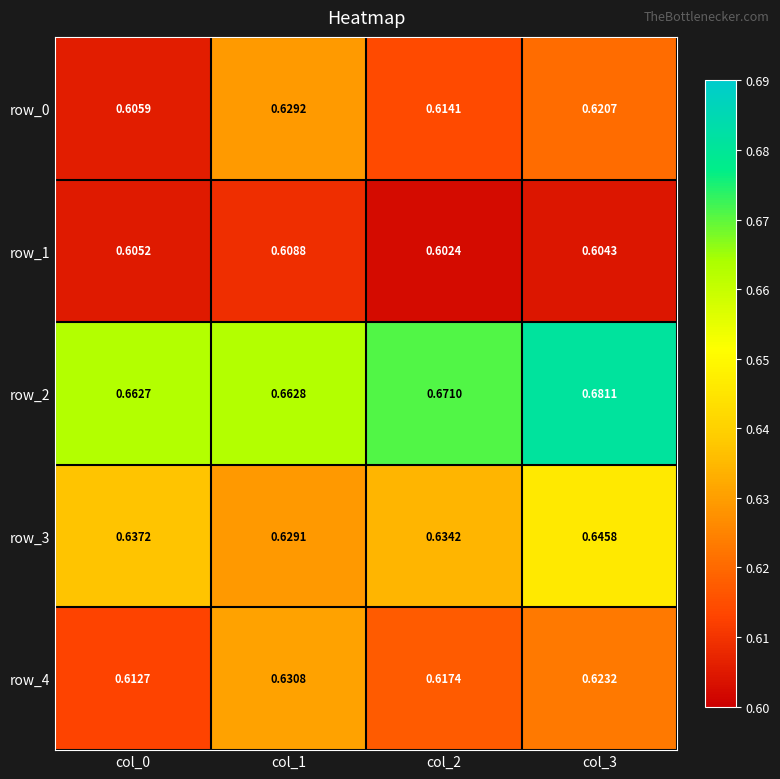

At how many categories does at least one series exceed 0?

4